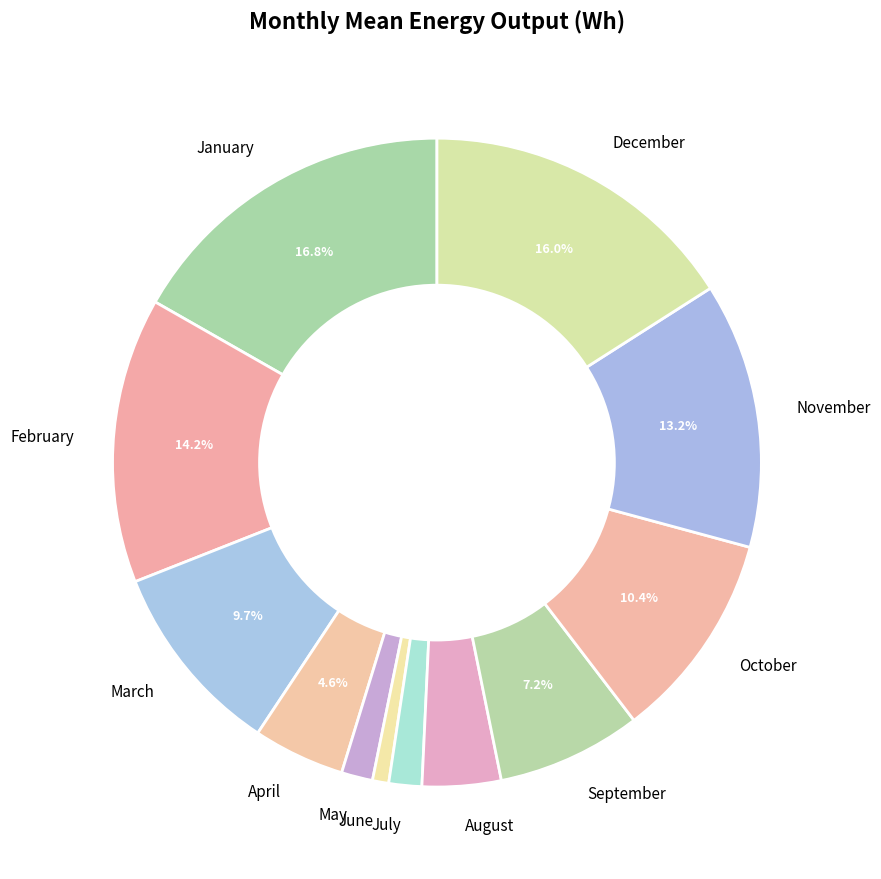

Does December represent more than half of the total?

No